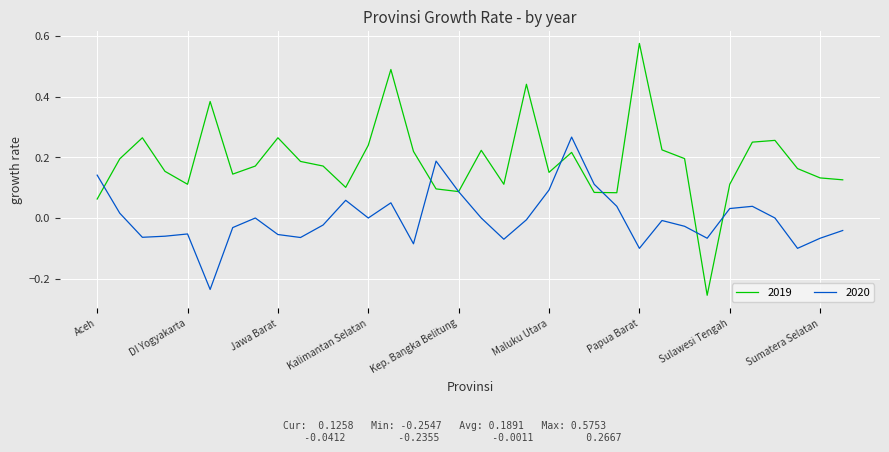

List the series in order of their overall mean, highest first.

2019, 2020